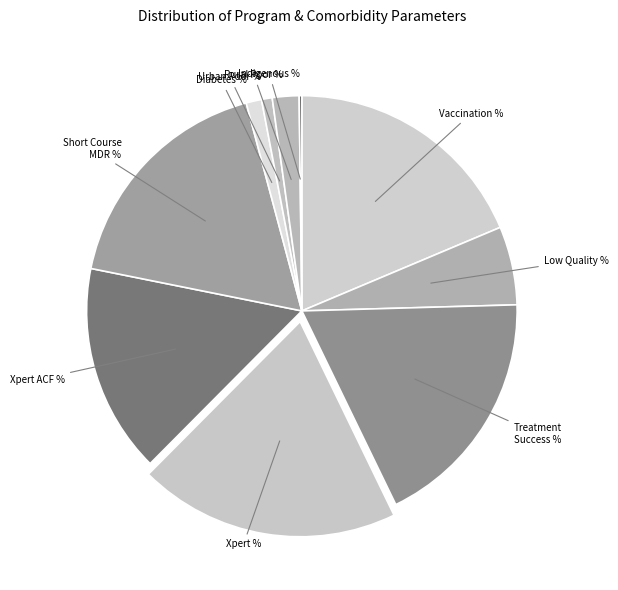

What is the largest slice in the pie chart?

Xpert %